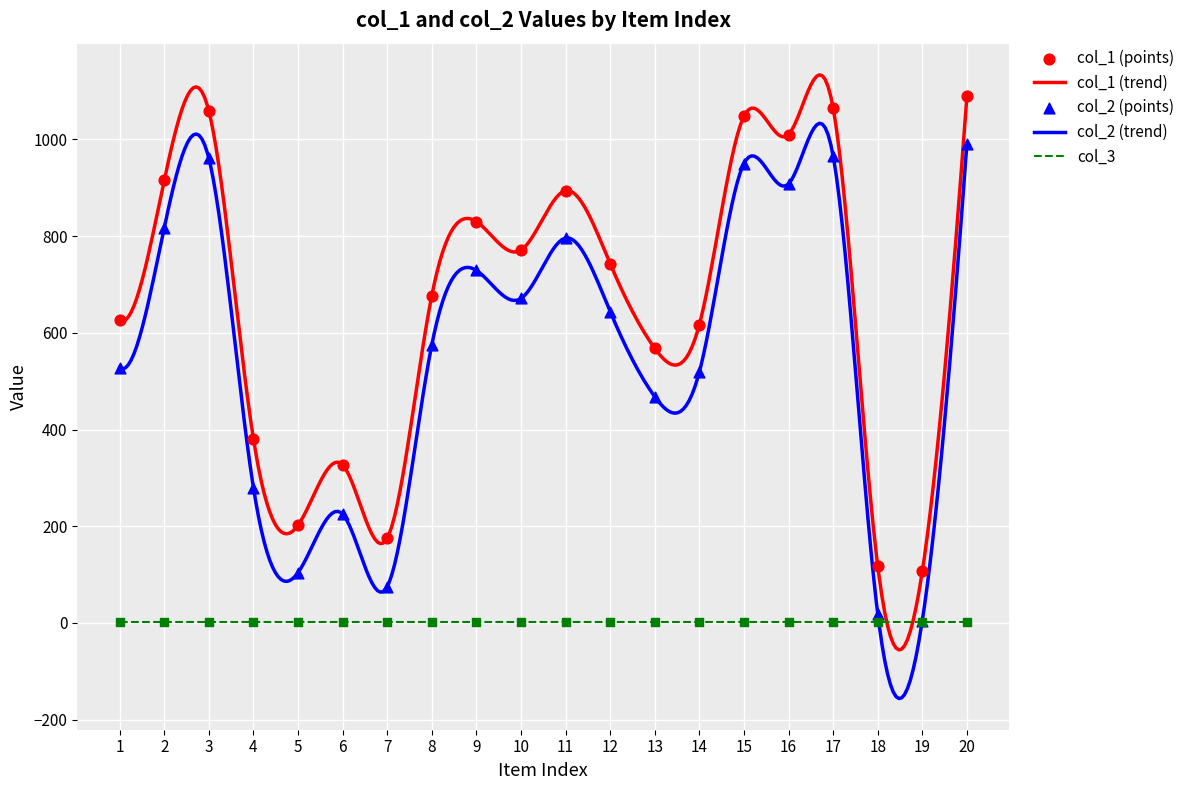

Is the value of col_1 at 19 greater than the value of col_2 at 2?

No